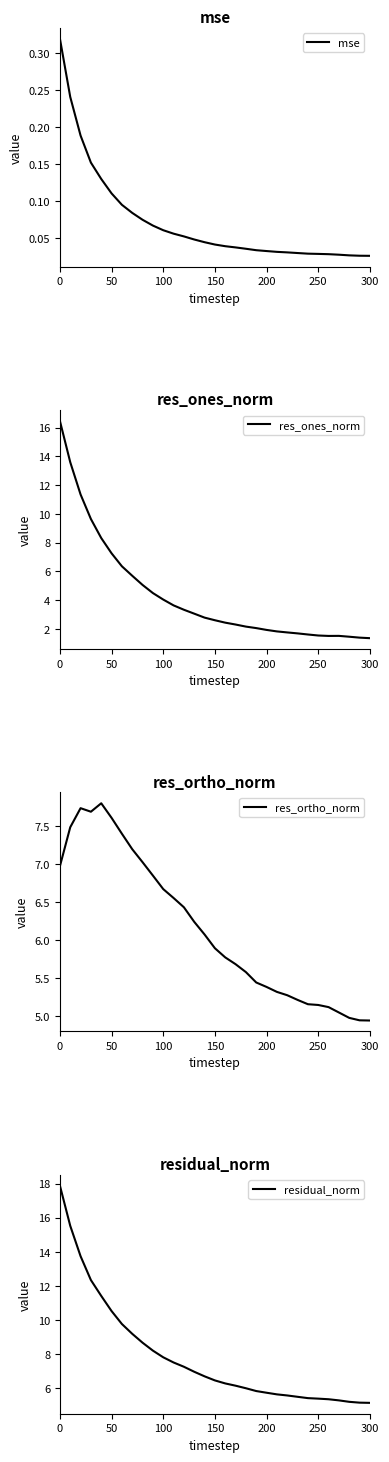

Is it true that res_ones_norm equals 2.6 at 150?

True